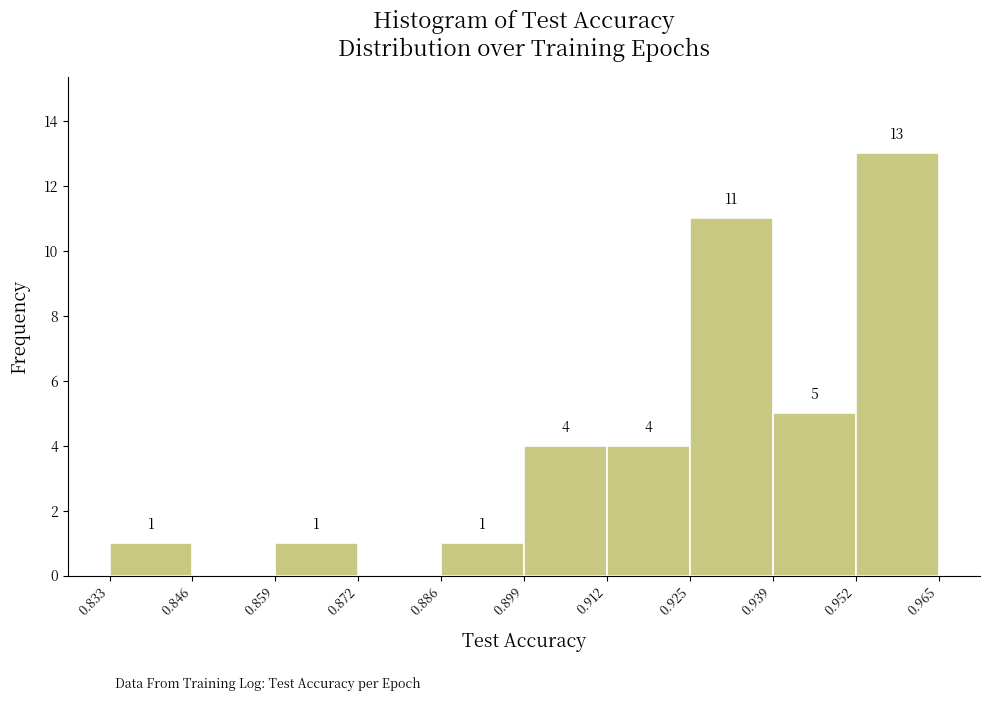

Which range on the x-axis has the tallest bar?

0.952 to 0.965